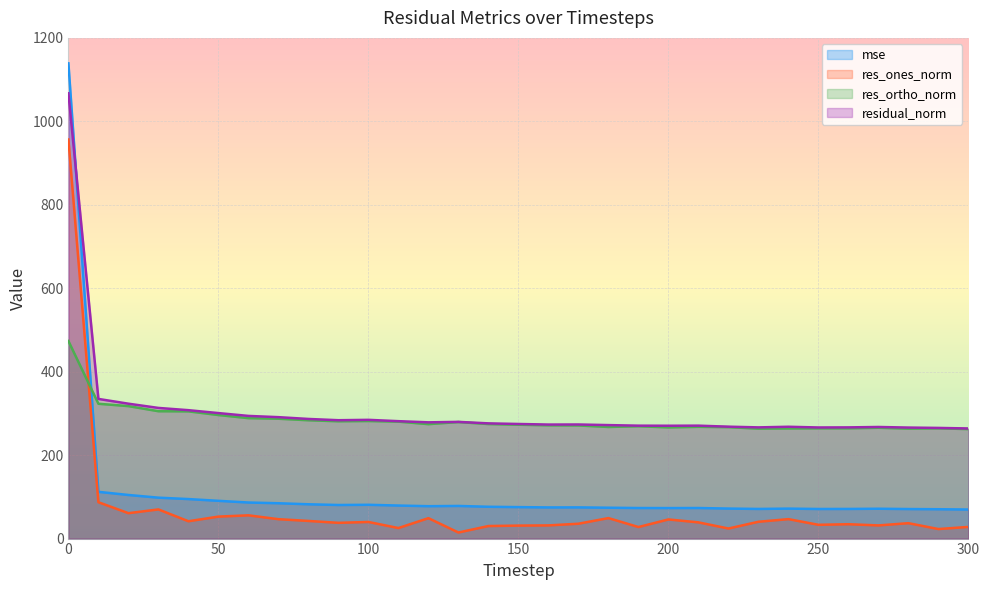

The value of mse at 120 is 77.6. True or false?

True